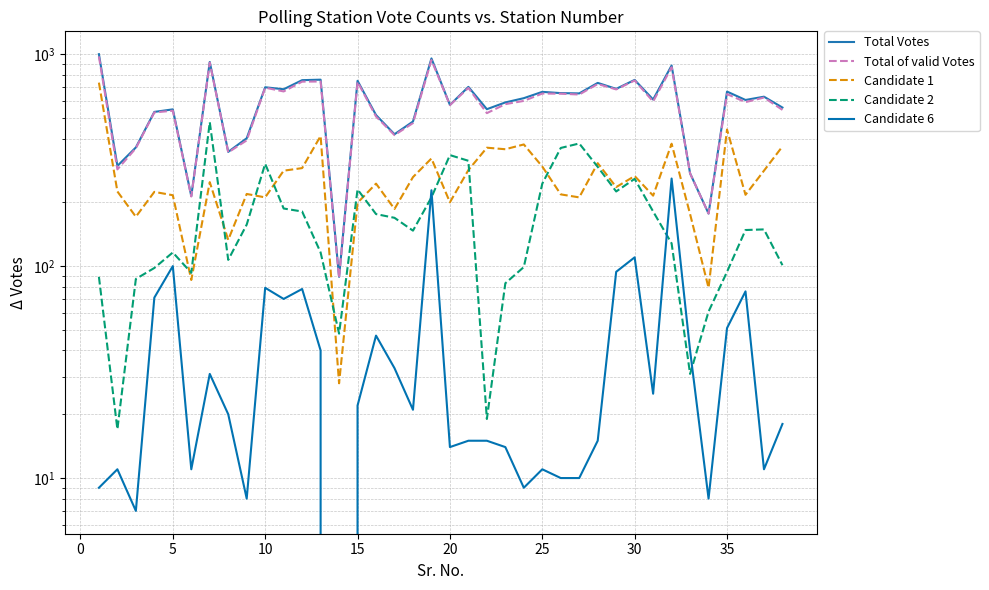

True or false: Candidate 2 has a value of 223 at 17.

False